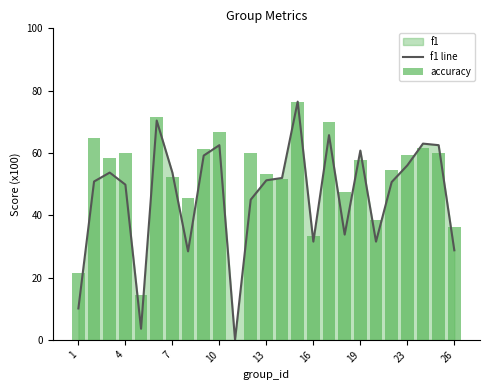

The value of f1 line at 26 is 14.6. True or false?

False